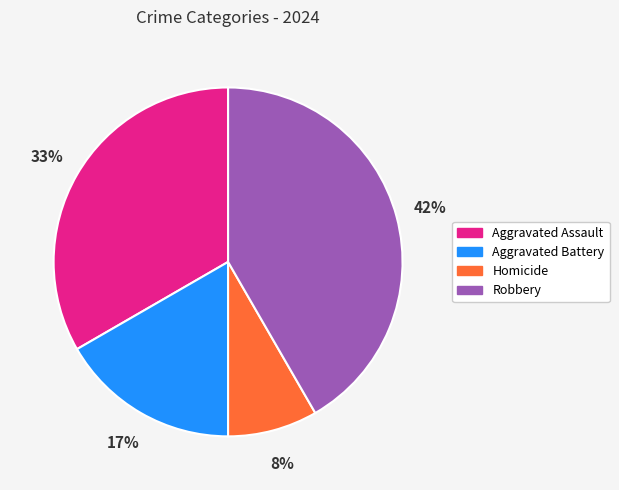

How many slices are in this pie chart?

4